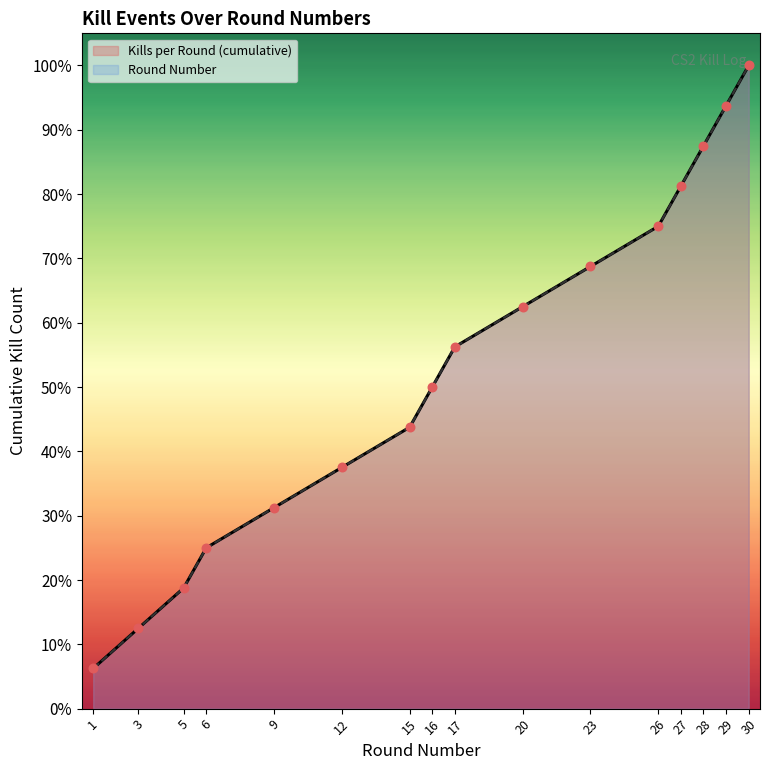

At how many categories does at least one series exceed 15?

14